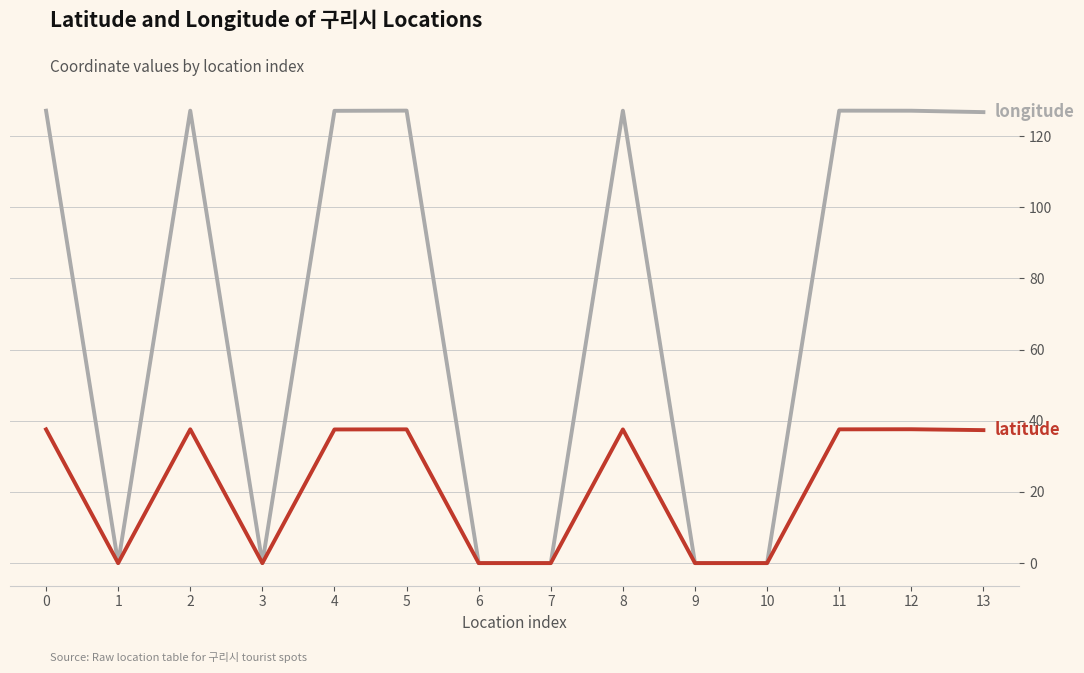

What is the total value across all series at 8?

164.7